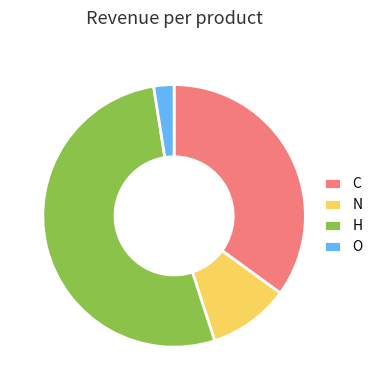

Does any single category account for the majority?

Yes